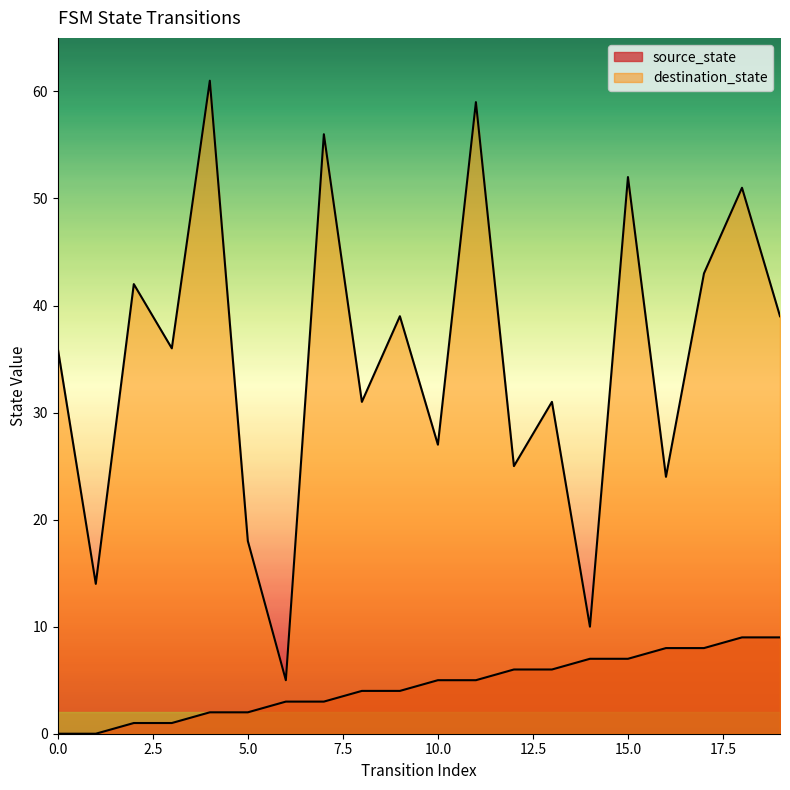

Between 16 and 5, which is larger?

16